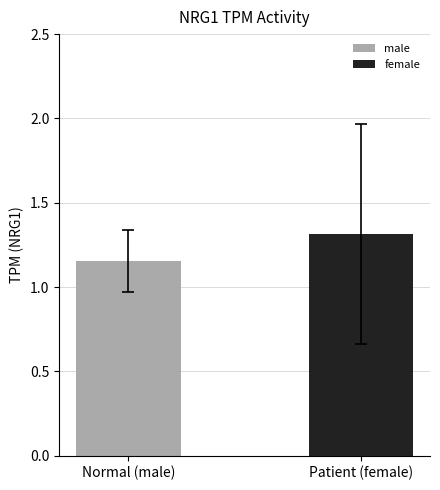

How many bars are there in each group?

2